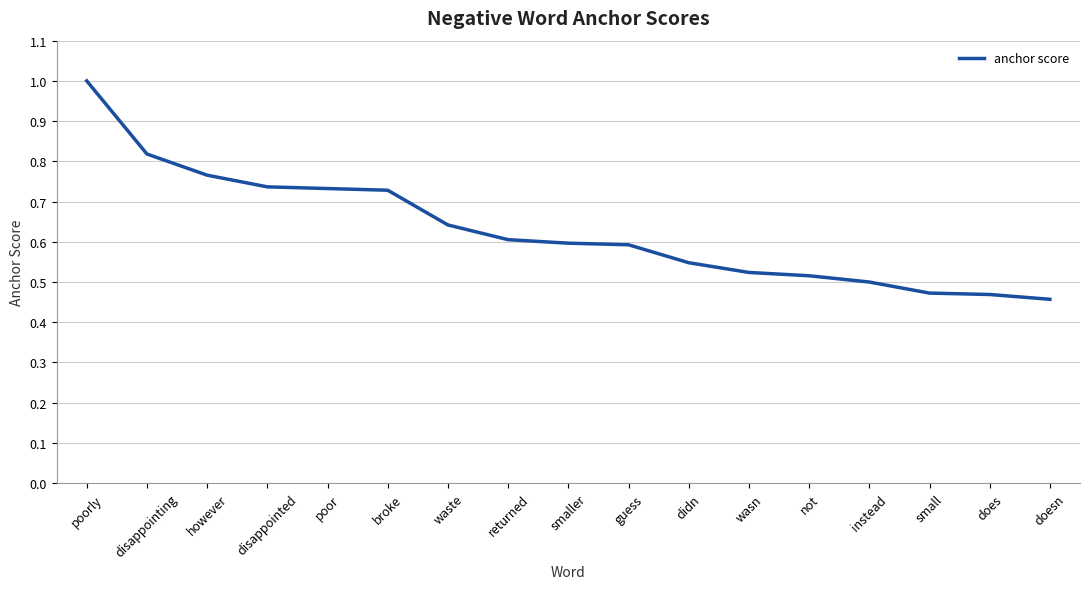

What is the change in value from disappointed to waste?

-0.1